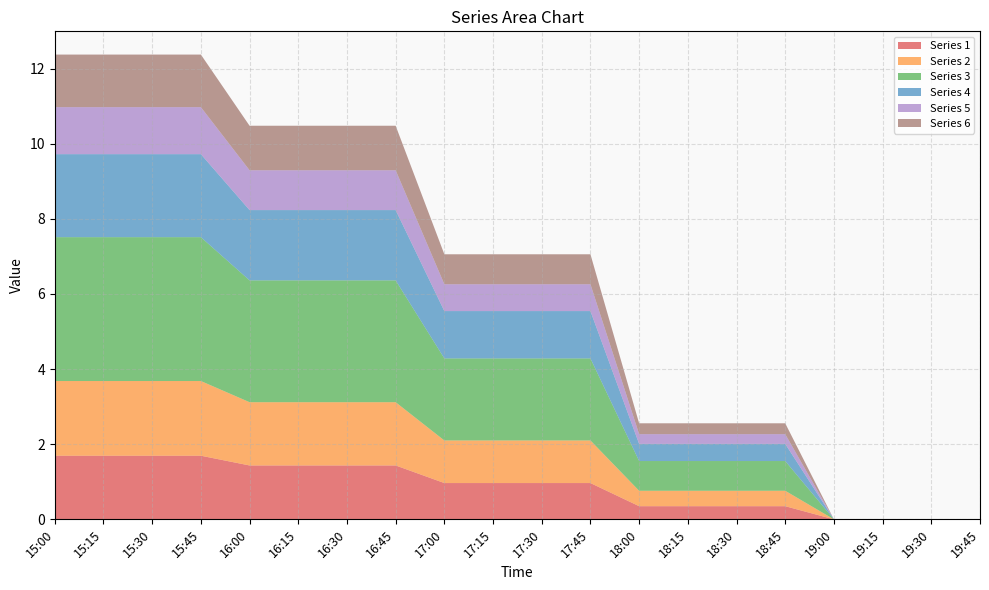

Reading left to right, extract all data points from this chart.

1: 15:00=1.7	15:15=1.7	15:30=1.7	15:45=1.7	16:00=1.4	16:15=1.4	16:30=1.4	16:45=1.4	17:00=1.0	17:15=1.0	17:30=1.0	17:45=1.0	18:00=0.4	18:15=0.4	18:30=0.4	18:45=0.4	19:00=0.0	19:15=0.0	19:30=0.0	19:45=0.0
2: 15:00=2.0	15:15=2.0	15:30=2.0	15:45=2.0	16:00=1.7	16:15=1.7	16:30=1.7	16:45=1.7	17:00=1.1	17:15=1.1	17:30=1.1	17:45=1.1	18:00=0.4	18:15=0.4	18:30=0.4	18:45=0.4	19:00=0.0	19:15=0.0	19:30=0.0	19:45=0.0
3: 15:00=3.8	15:15=3.8	15:30=3.8	15:45=3.8	16:00=3.2	16:15=3.2	16:30=3.2	16:45=3.2	17:00=2.2	17:15=2.2	17:30=2.2	17:45=2.2	18:00=0.8	18:15=0.8	18:30=0.8	18:45=0.8	19:00=0.0	19:15=0.0	19:30=0.0	19:45=0.0
4: 15:00=2.2	15:15=2.2	15:30=2.2	15:45=2.2	16:00=1.9	16:15=1.9	16:30=1.9	16:45=1.9	17:00=1.3	17:15=1.3	17:30=1.3	17:45=1.3	18:00=0.5	18:15=0.5	18:30=0.5	18:45=0.5	19:00=0.0	19:15=0.0	19:30=0.0	19:45=0.0
5: 15:00=1.3	15:15=1.3	15:30=1.3	15:45=1.3	16:00=1.1	16:15=1.1	16:30=1.1	16:45=1.1	17:00=0.7	17:15=0.7	17:30=0.7	17:45=0.7	18:00=0.3	18:15=0.3	18:30=0.3	18:45=0.3	19:00=0.0	19:15=0.0	19:30=0.0	19:45=0.0
6: 15:00=1.4	15:15=1.4	15:30=1.4	15:45=1.4	16:00=1.2	16:15=1.2	16:30=1.2	16:45=1.2	17:00=0.8	17:15=0.8	17:30=0.8	17:45=0.8	18:00=0.3	18:15=0.3	18:30=0.3	18:45=0.3	19:00=0.0	19:15=0.0	19:30=0.0	19:45=0.0